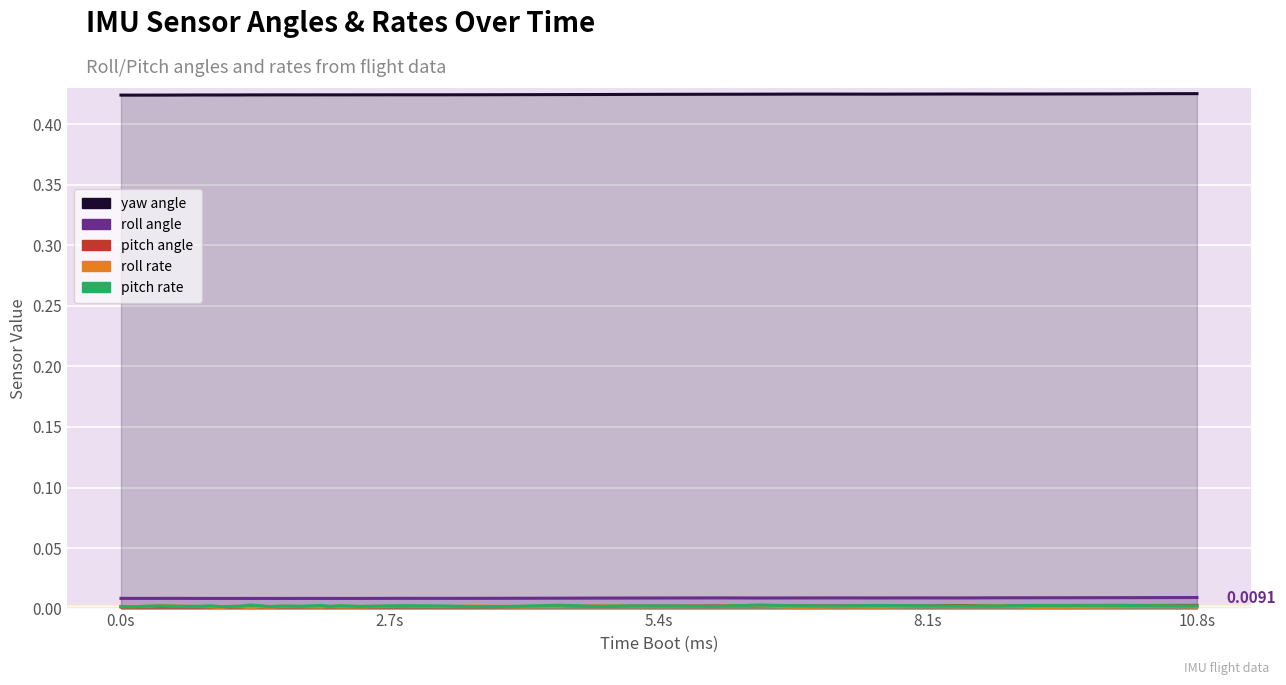

Reading left to right, extract all data points from this chart.

yaw angle: 0.4	0.4	0.4	0.4	0.4	0.4	0.4	0.4	0.4	0.4	0.4	0.4	0.4	0.4	0.4	0.4	0.4	0.4	0.4	0.4	0.4	0.4	0.4	0.4	0.4	0.4	0.4	0.4	0.4	0.4	0.4	0.4	0.4	0.4	0.4	0.4	0.4	0.4	0.4	0.4
roll angle: 0.0	0.0	0.0	0.0	0.0	0.0	0.0	0.0	0.0	0.0	0.0	0.0	0.0	0.0	0.0	0.0	0.0	0.0	0.0	0.0	0.0	0.0	0.0	0.0	0.0	0.0	0.0	0.0	0.0	0.0	0.0	0.0	0.0	0.0	0.0	0.0	0.0	0.0	0.0	0.0
pitch angle: 0.0	0.0	0.0	0.0	0.0	0.0	0.0	0.0	0.0	0.0	0.0	0.0	0.0	0.0	0.0	0.0	0.0	0.0	0.0	0.0	0.0	0.0	0.0	0.0	0.0	0.0	0.0	0.0	0.0	0.0	0.0	0.0	0.0	0.0	0.0	0.0	0.0	0.0	0.0	0.0
roll rate: 0.0	0.0	0.0	0.0	0.0	0.0	0.0	0.0	0.0	0.0	0.0	0.0	0.0	0.0	0.0	0.0	0.0	0.0	0.0	0.0	0.0	0.0	0.0	0.0	0.0	0.0	0.0	0.0	0.0	0.0	0.0	0.0	0.0	0.0	0.0	0.0	0.0	0.0	0.0	0.0
pitch rate: 0.0	0.0	0.0	0.0	0.0	0.0	0.0	0.0	0.0	0.0	0.0	0.0	0.0	0.0	0.0	0.0	0.0	0.0	0.0	0.0	0.0	0.0	0.0	0.0	0.0	0.0	0.0	0.0	0.0	0.0	0.0	0.0	0.0	0.0	0.0	0.0	0.0	0.0	0.0	0.0